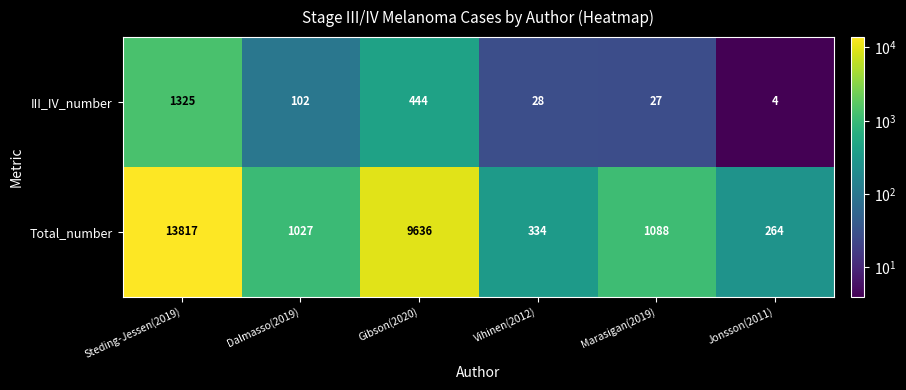

What is the sum of all Total_number values?

26166